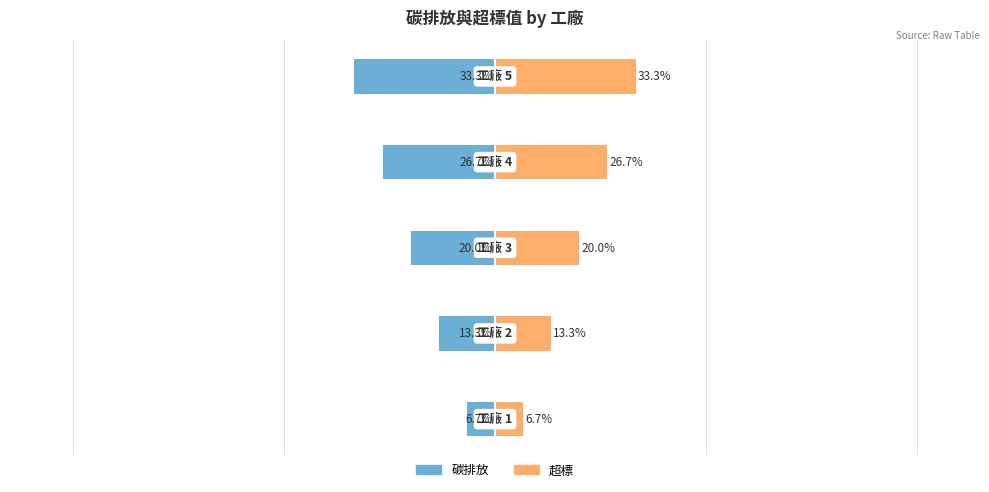

Where is 碳排放 nearest to the value -19?

2